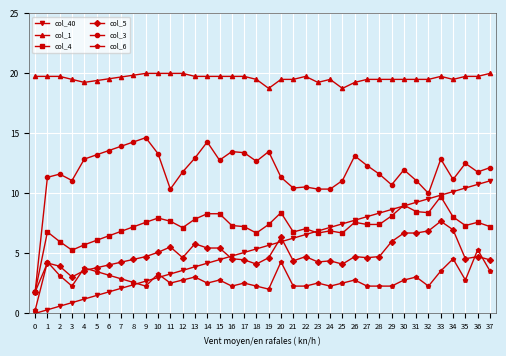

Rank the series by their maximum value, from lowest to highest.

col_6, col_5, col_4, col_40, col_3, col_1